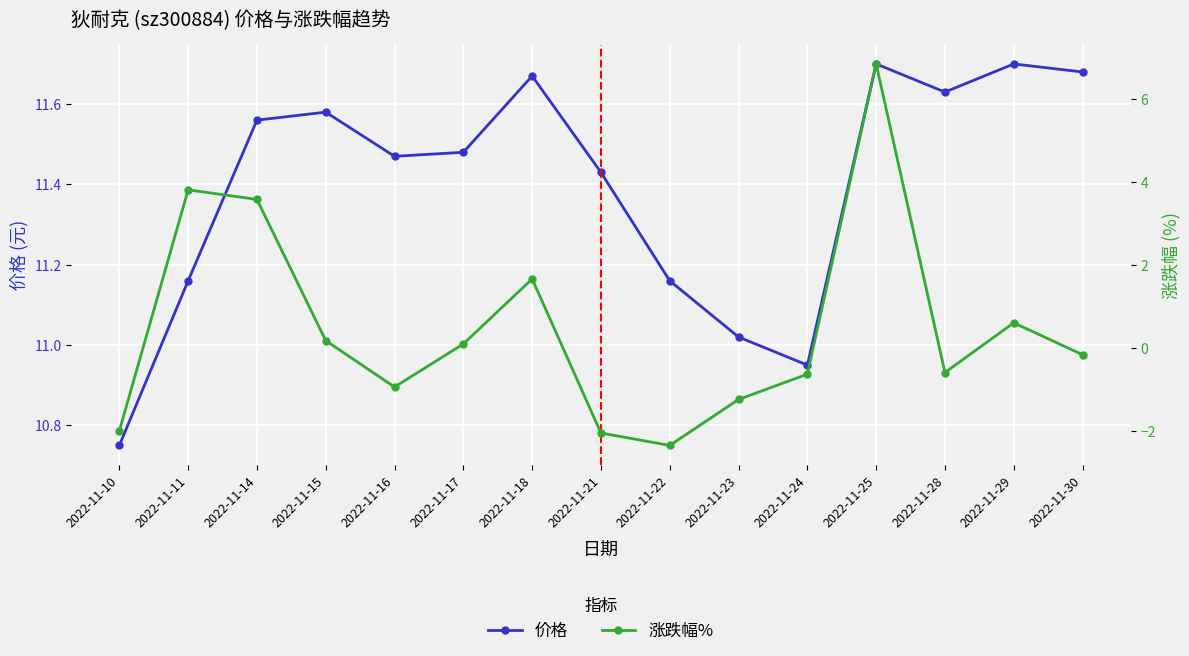

At how many categories does at least one series exceed 8?

15